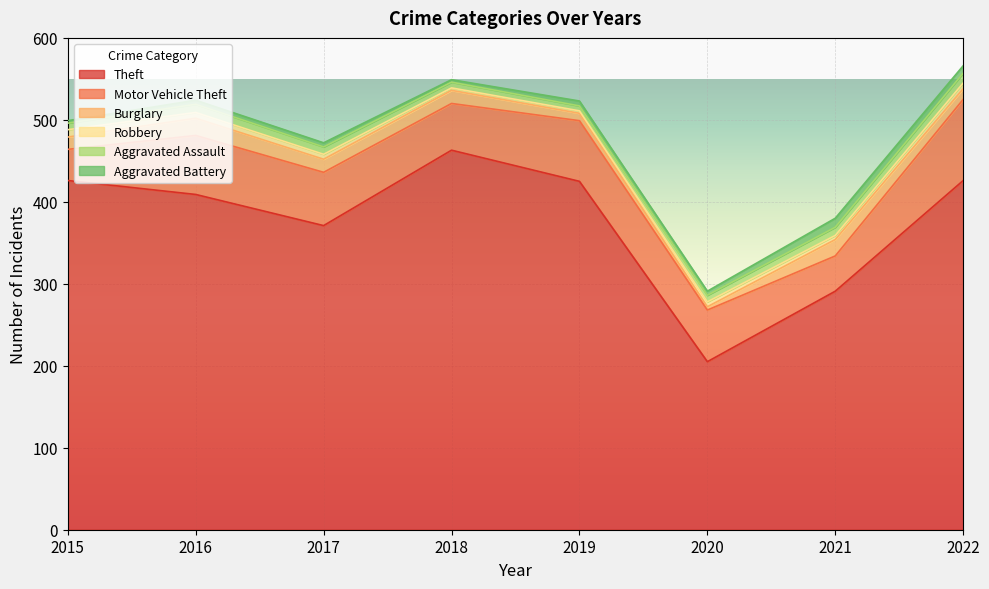

Rank the series by their maximum value, from highest to lowest.

Theft, Motor Vehicle Theft, Burglary, Aggravated Assault, Aggravated Battery, Robbery